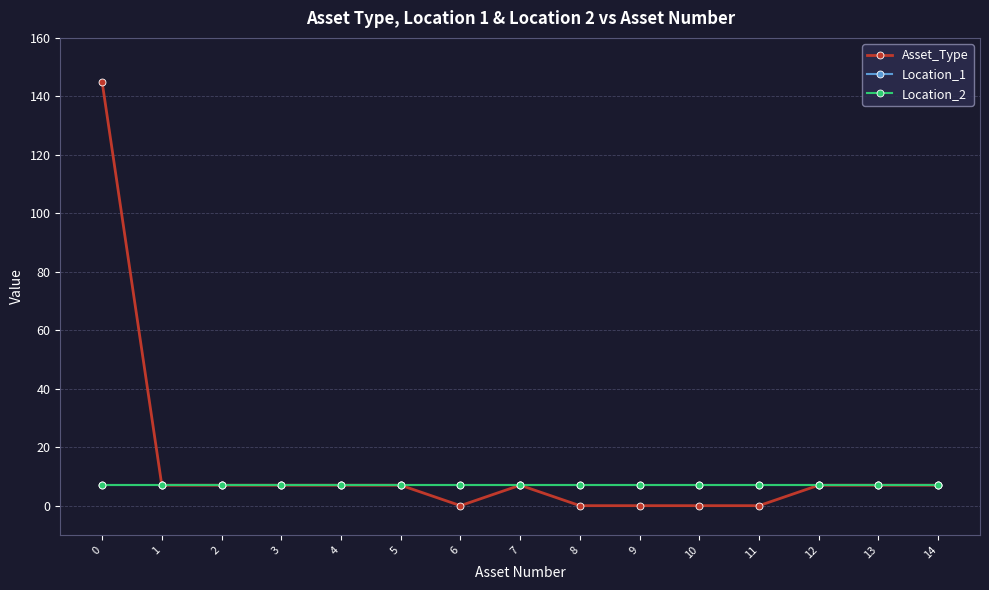

Does the chart have visible grid lines?

Yes